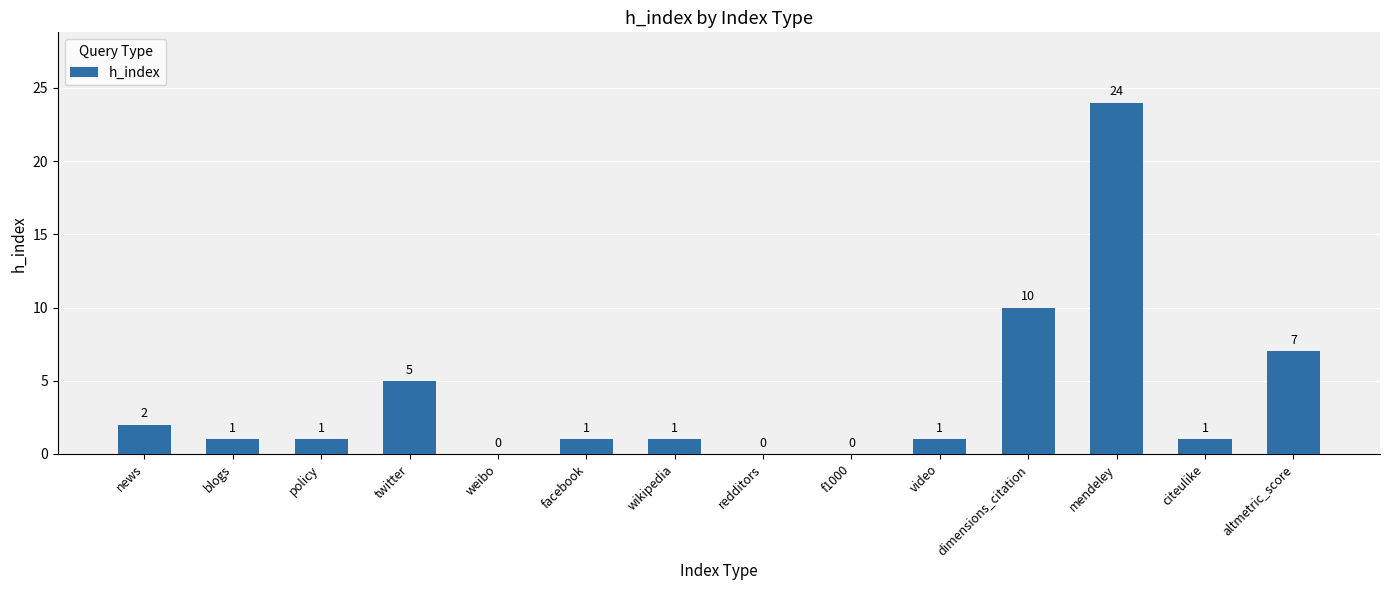

True or false: the data shows -12 at weibo.

False